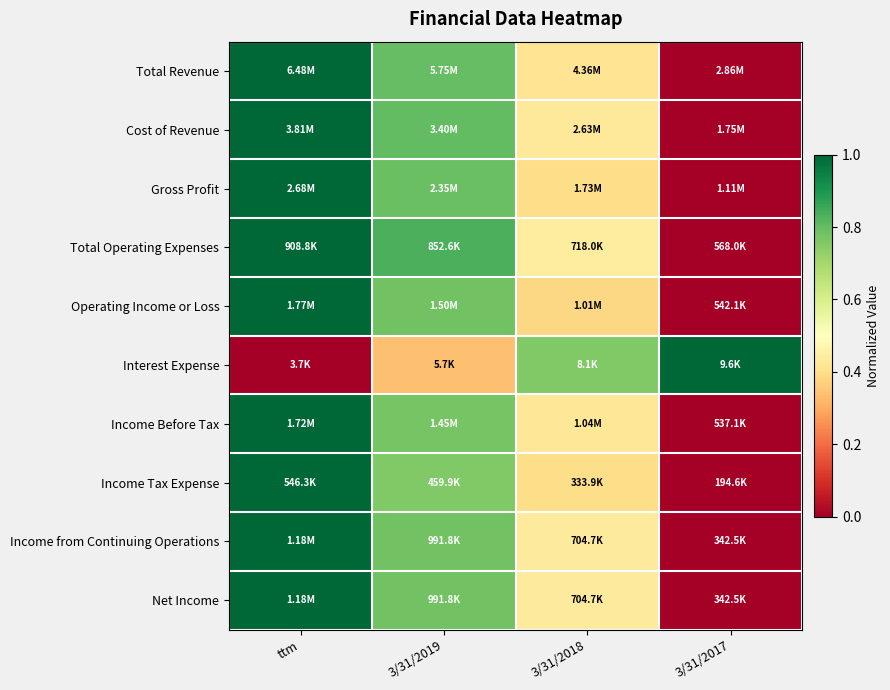

What is the greatest value displayed?

1.0